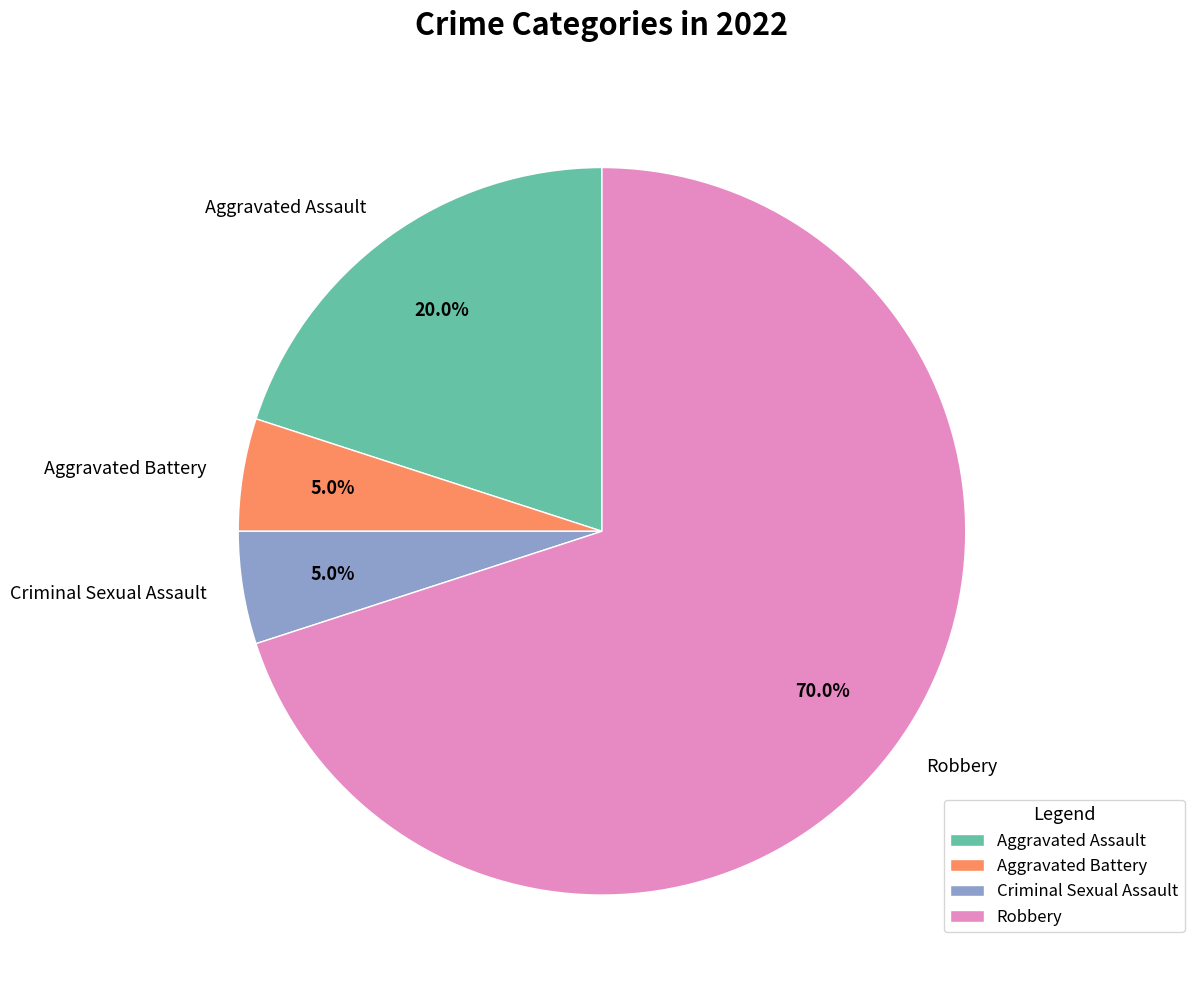

Count the number of slices in the pie.

4